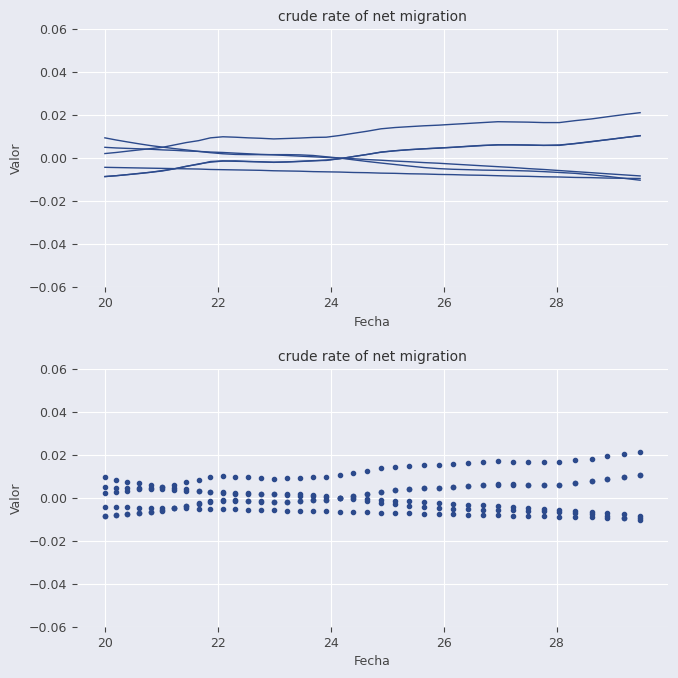

Is it true that fixed_band_eq equals -0.0 at 22?

False